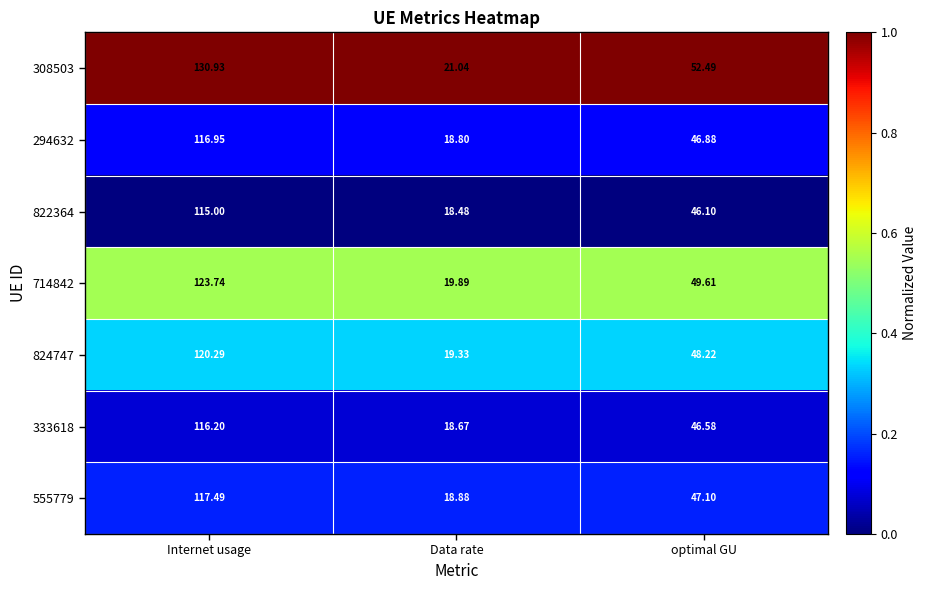

Is the value of 714842 at Data rate greater than the value of 822364 at Internet usage?

No